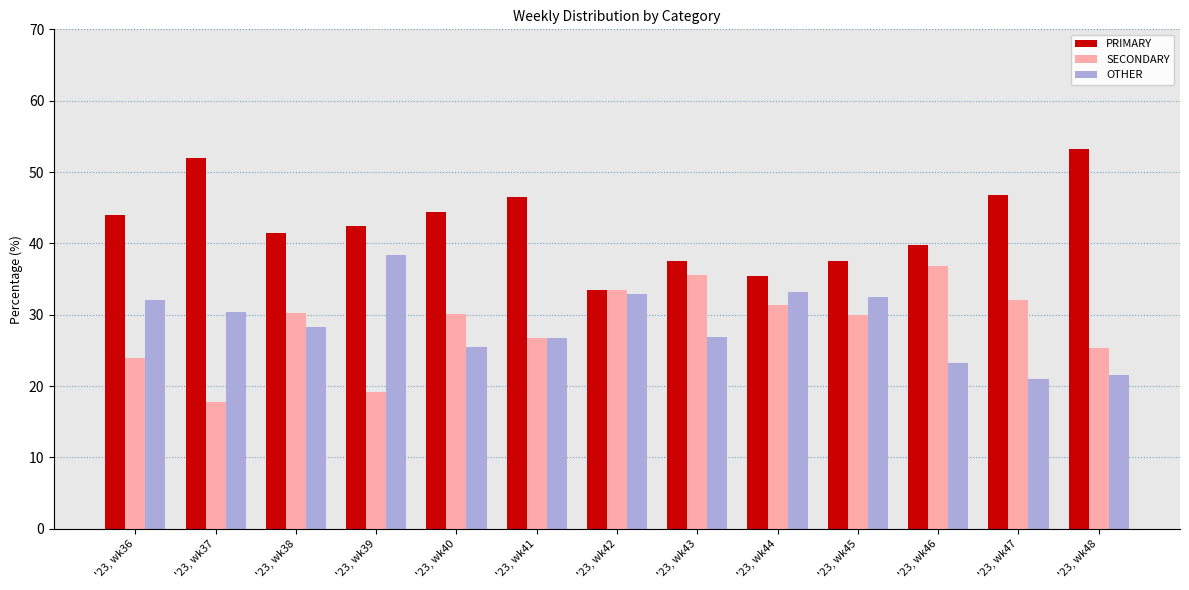

What is the difference between the maximum and minimum values in the PRIMARY series?

19.6